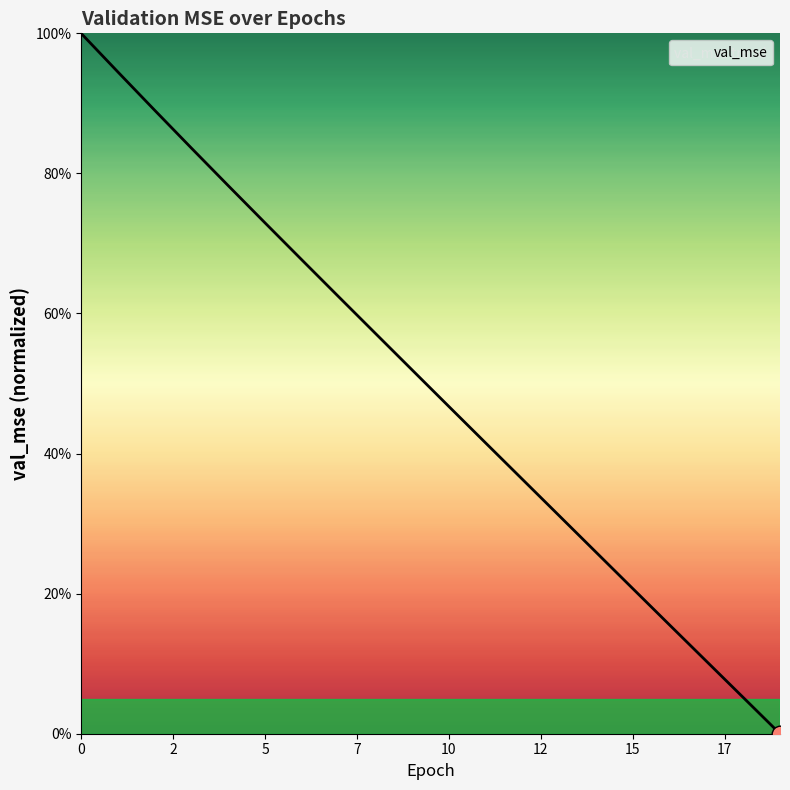

What is the difference between the maximum and minimum values?

100.0